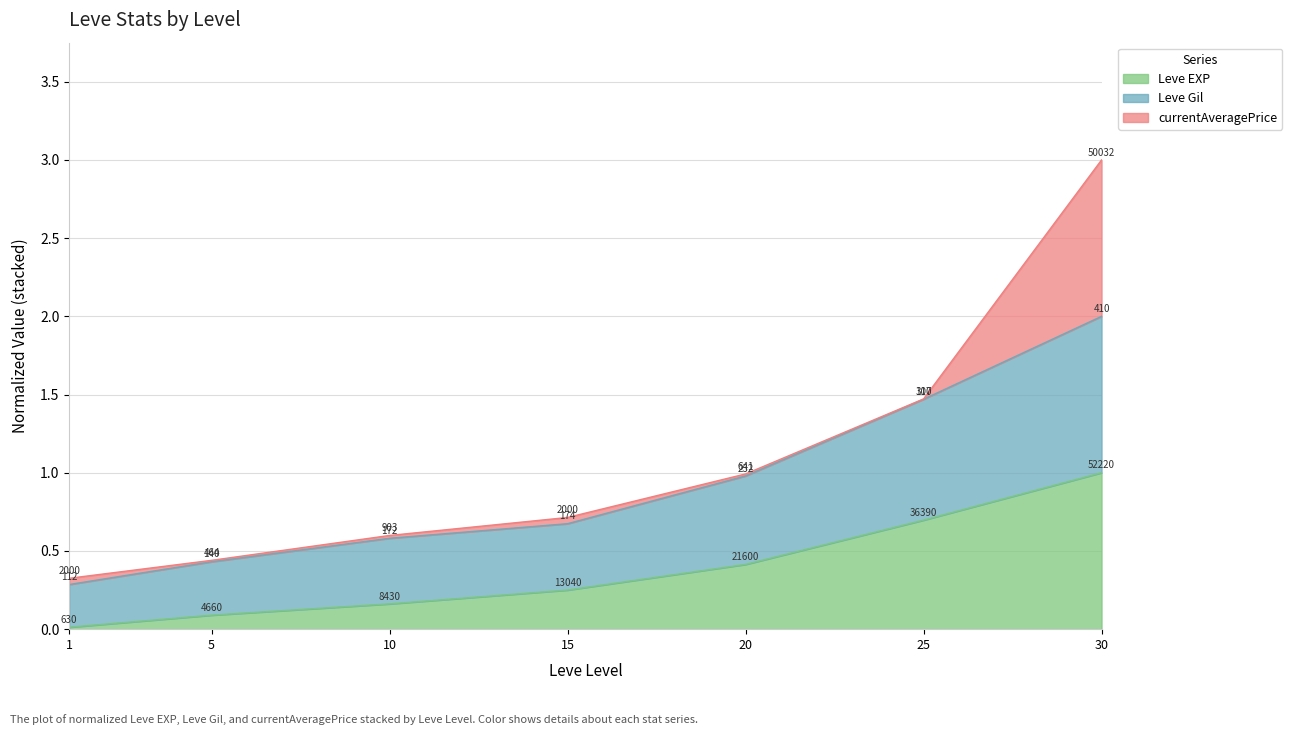

True or false: Leve EXP and Leve Gil intersect in this chart.

False